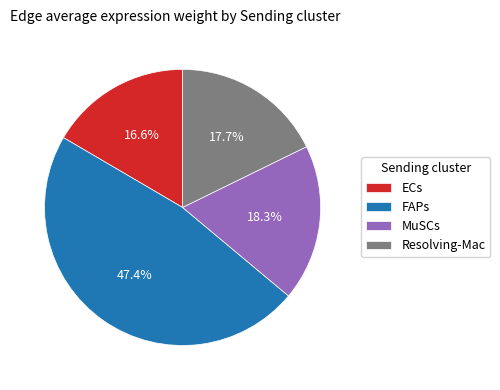

To the nearest percent, what is the difference between the largest and smallest slice percentages?

31%